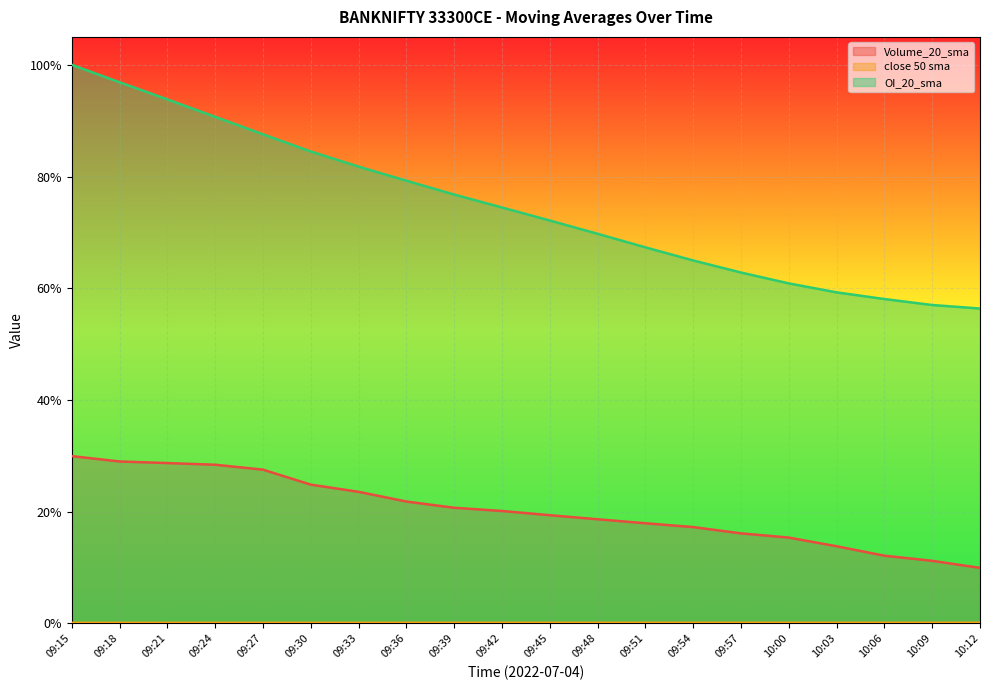

True or false: Volume_20_sma and close 50 sma cross at least once.

False